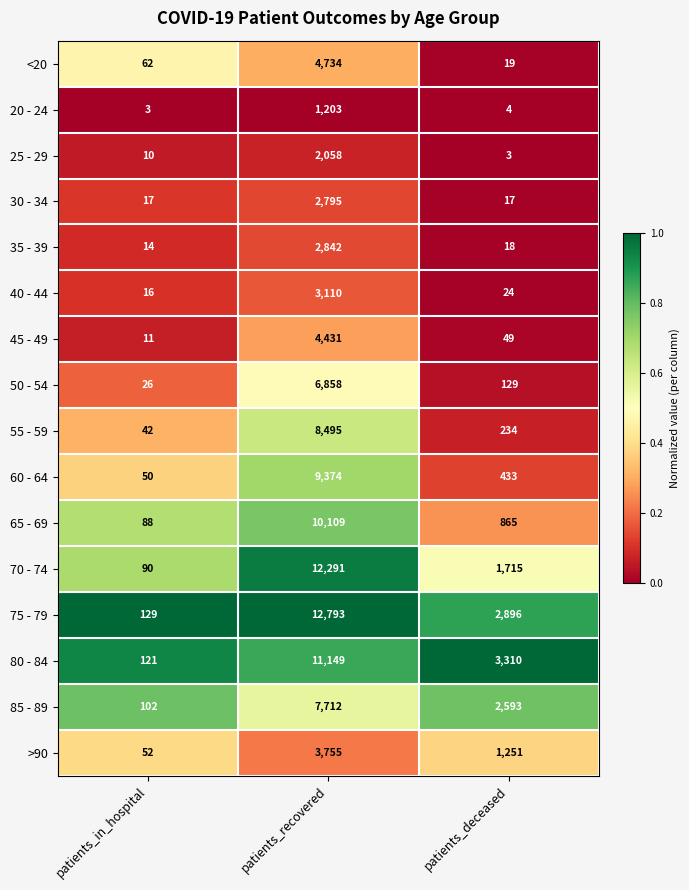

What is the total value across all series at patients_in_hospital?

833